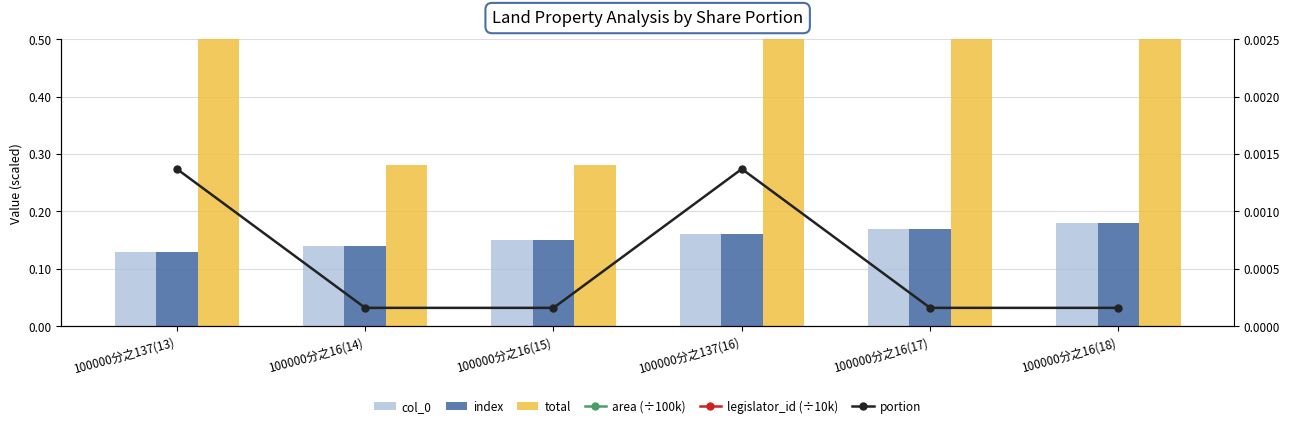

What is the sum of all total values?

42.6